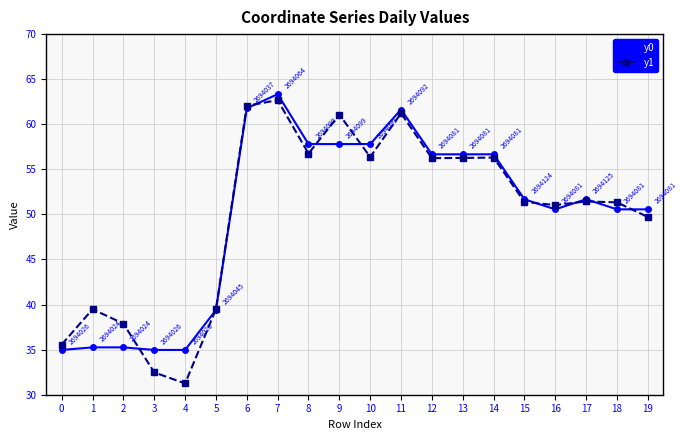

Between which two adjacent categories do y0 and y1 first intersect?

2 and 3